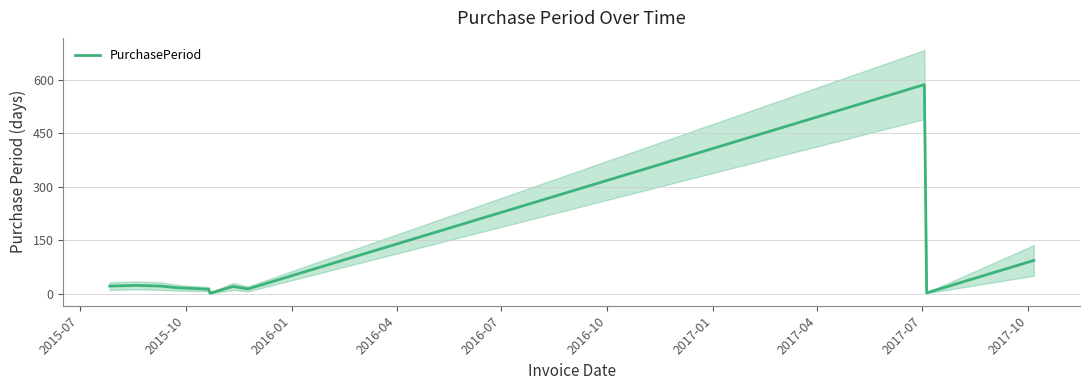

How many lines are shown in the chart?

1